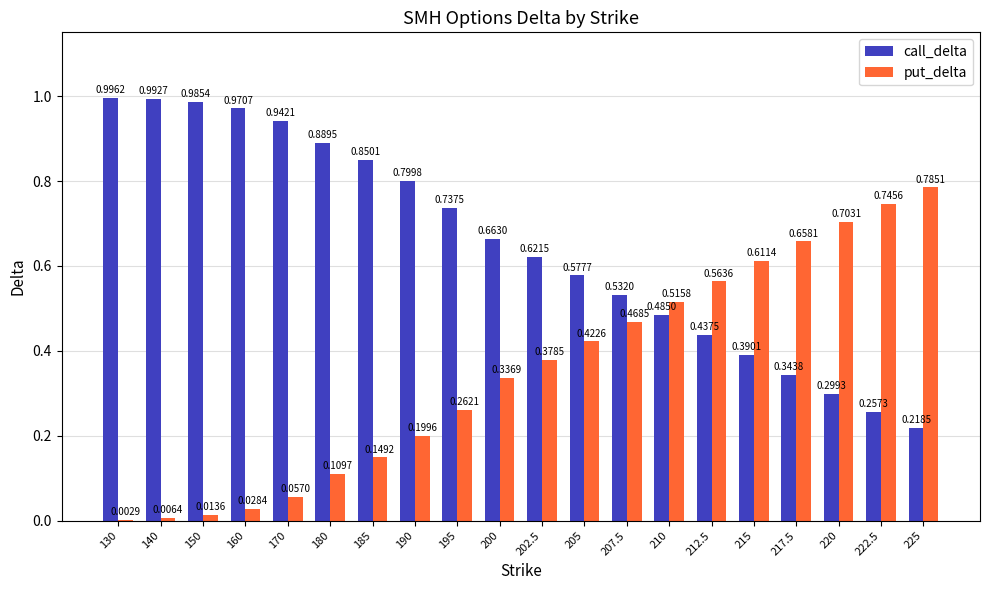

What is the sum of the call_delta values at 212.5 and 170?

1.4